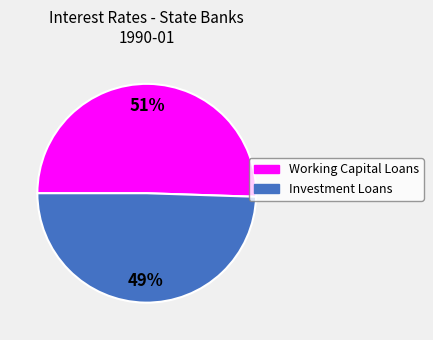

Which category accounts for the majority?

Working Capital Loans